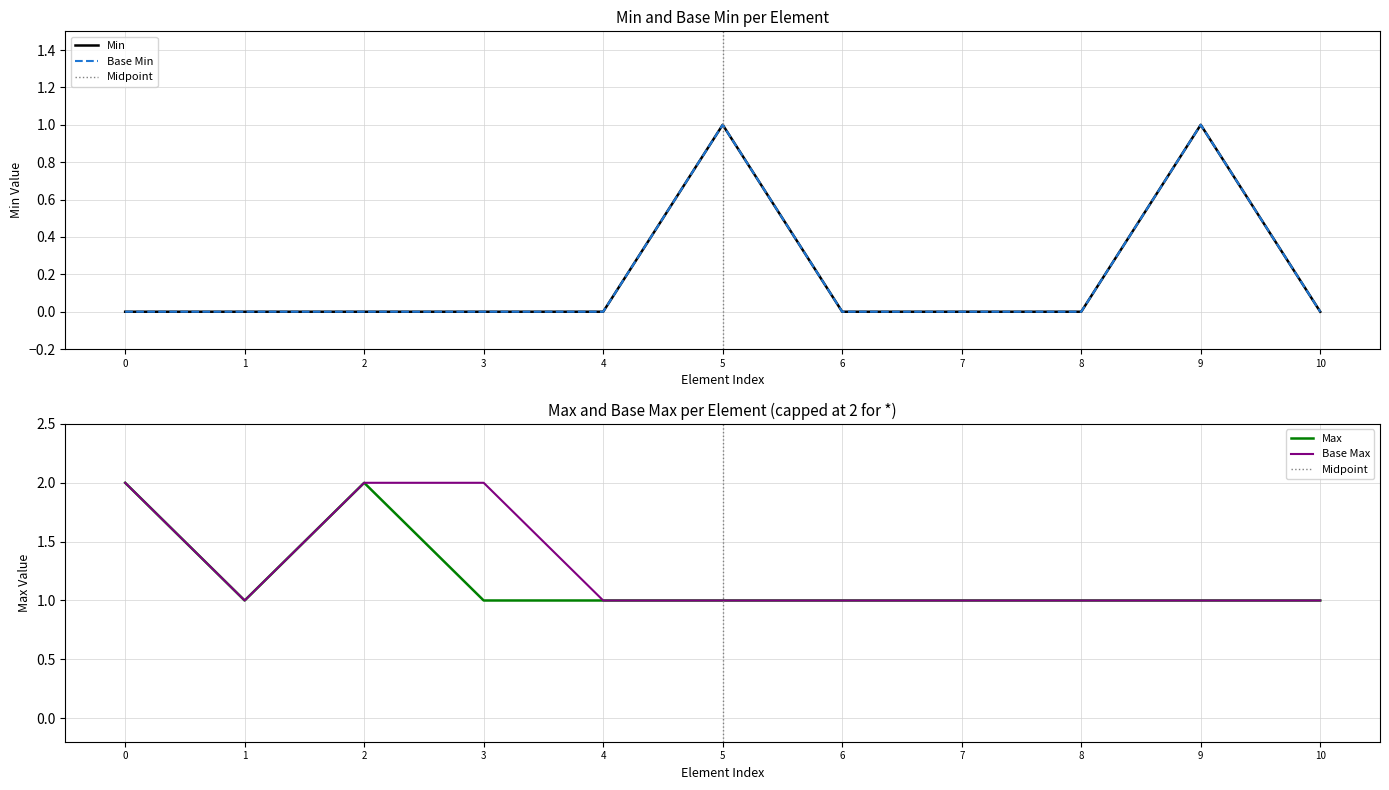

The value of Base Max at 10 is 2. True or false?

False